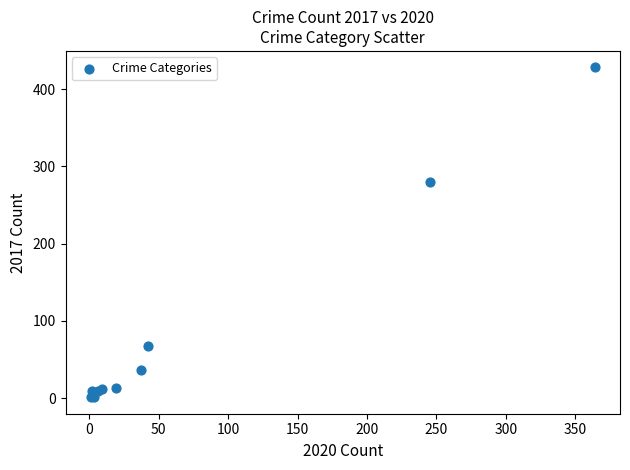

What Y value in the scatter plot is closest to 214?

280